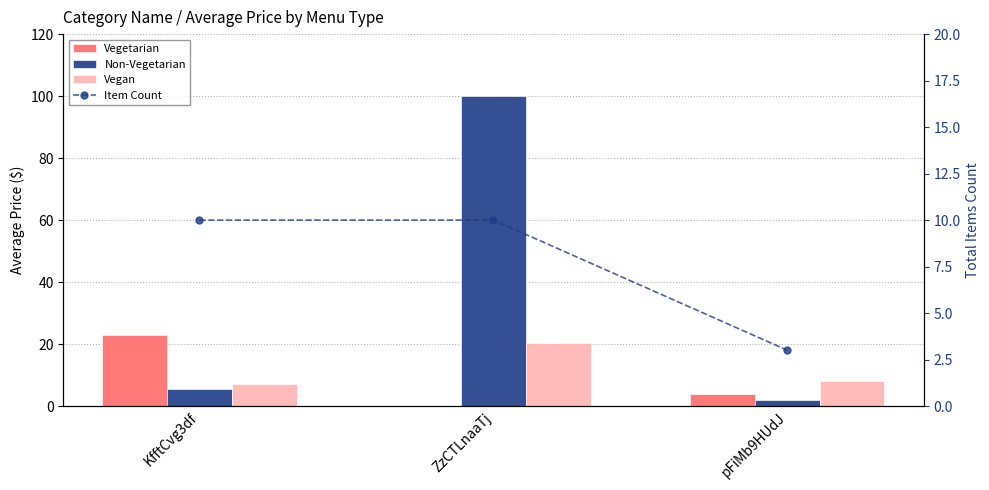

The value of Item Count at ZzCTLnaaTj is 10.0. True or false?

True